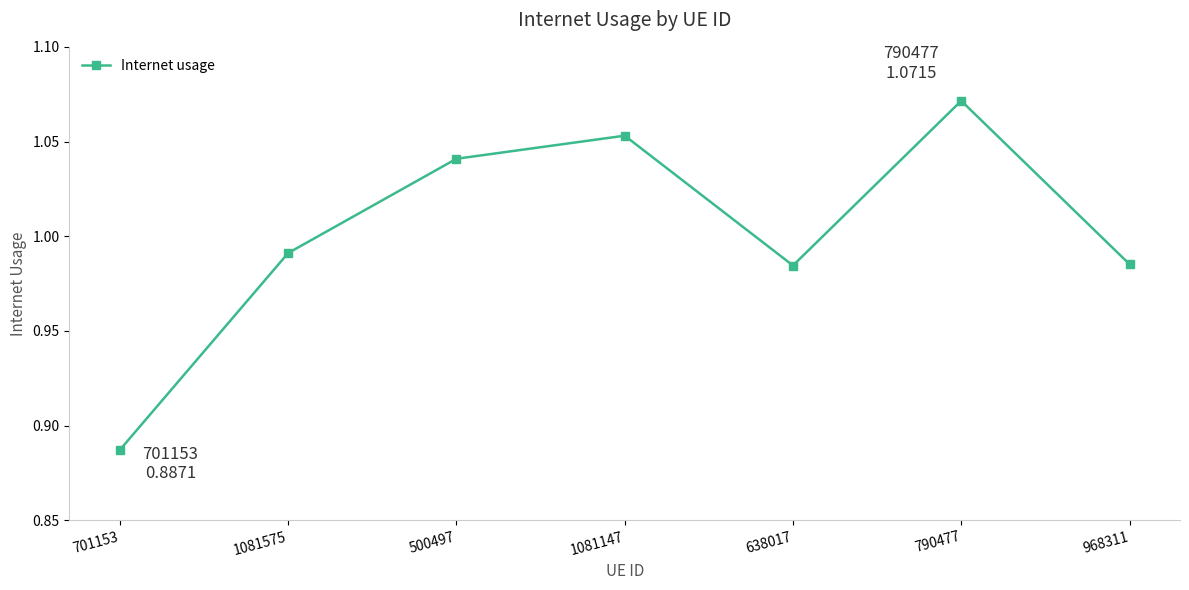

Which category has the highest value across all series?

790477